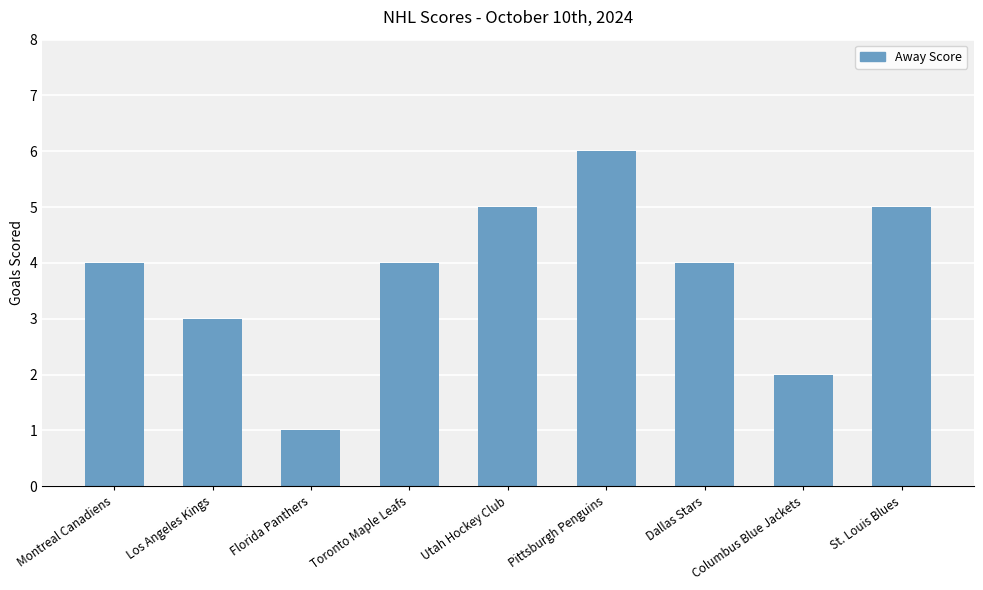

Is it true that the value at Dallas Stars is 7?

False